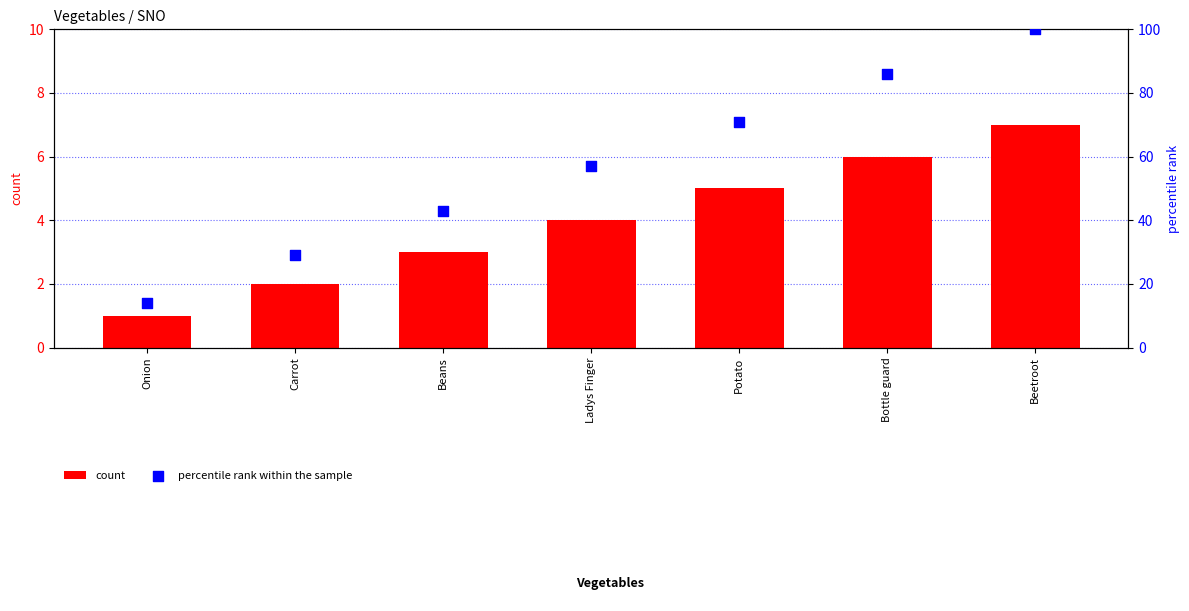

Which series has the largest total across all categories?

percentile rank within the sample